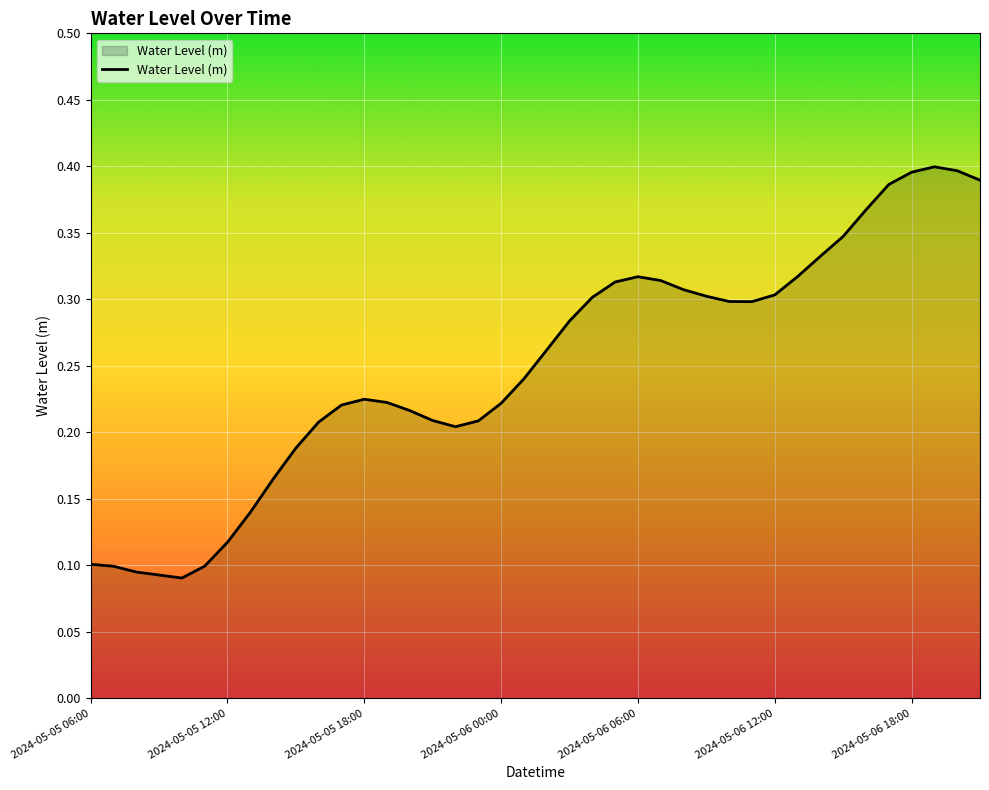

How many lines are shown in the chart?

1